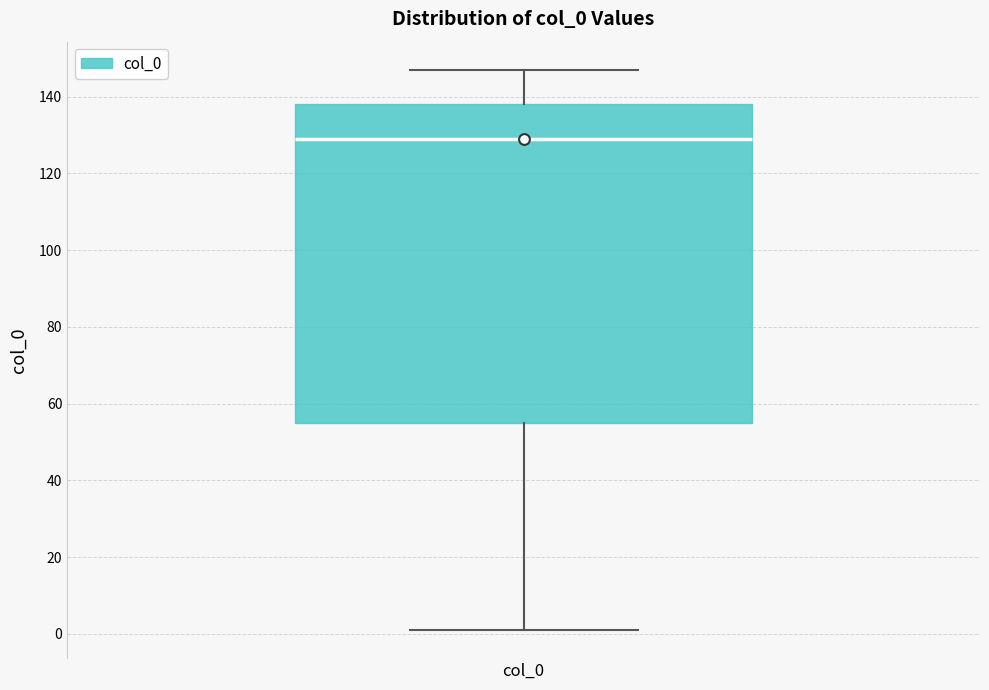

Where is the upper edge of the box for col_0 on the y-axis? The values are not printed on the chart, so give them approximately, as read against the axis.

138